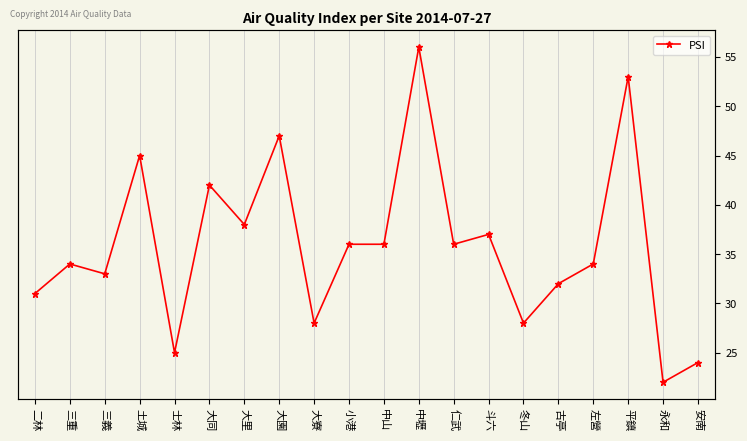

How many data points does each series have?

20